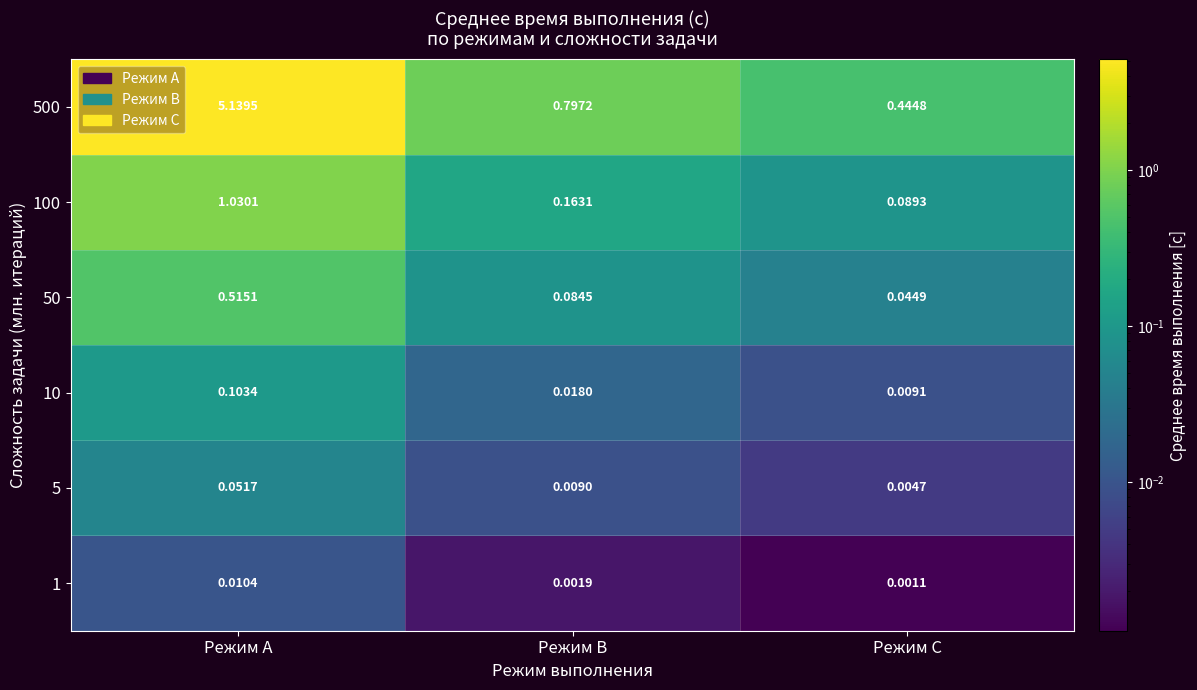

At which category does the chart reach its minimum across all series?

Режим C